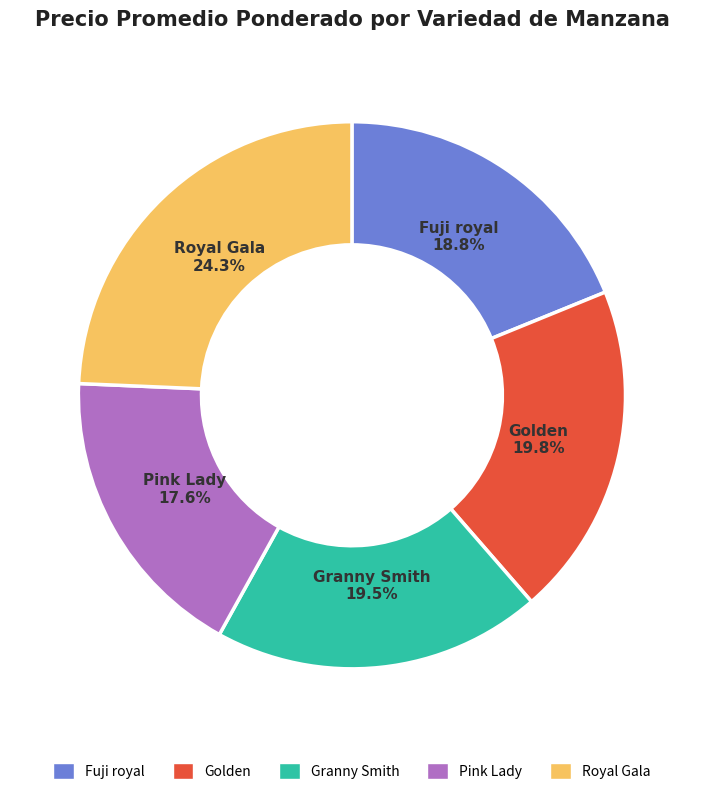

Do Fuji royal and Golden together represent more than half of the pie?

No